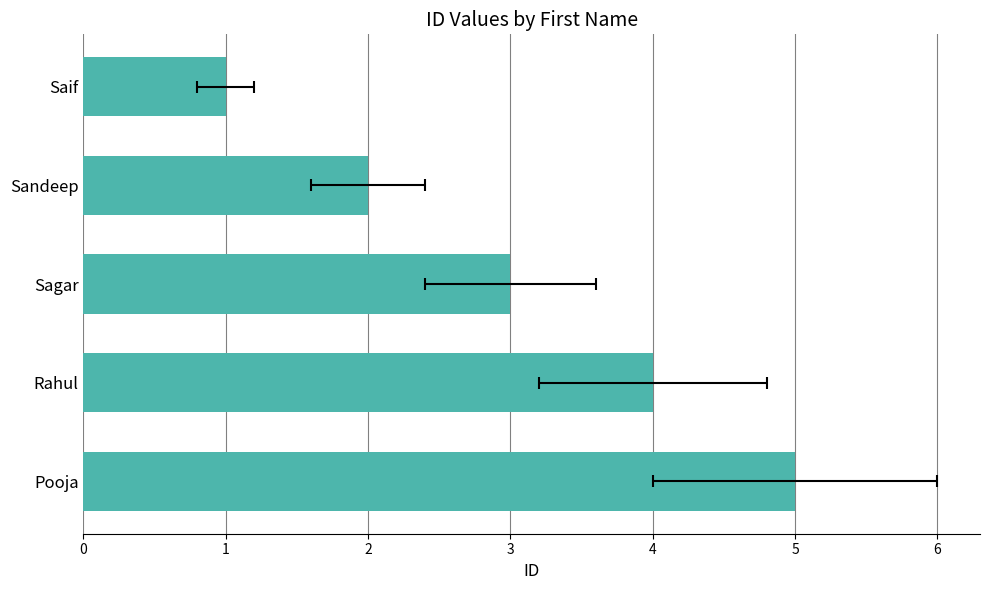

What is the minimum value shown in the chart?

1